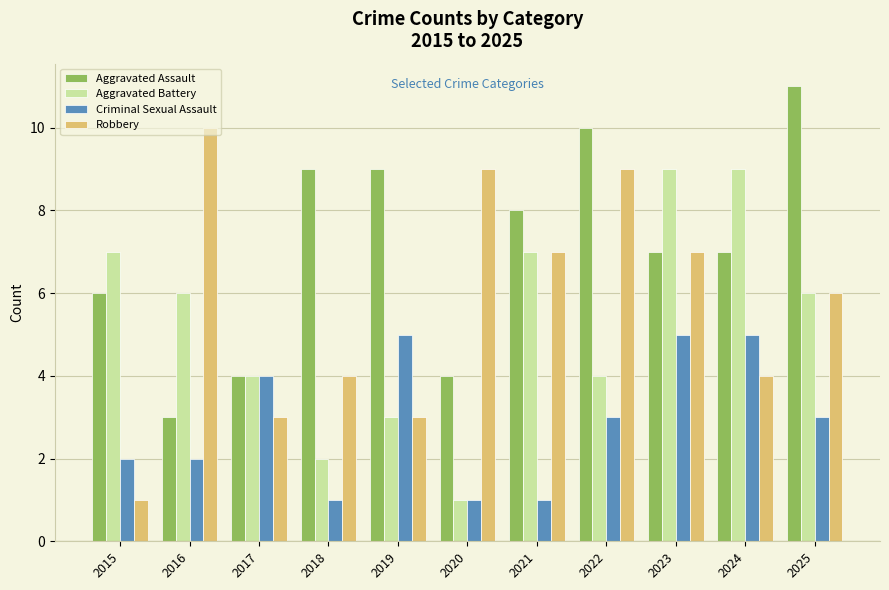

Does the chart contain any negative values?

No